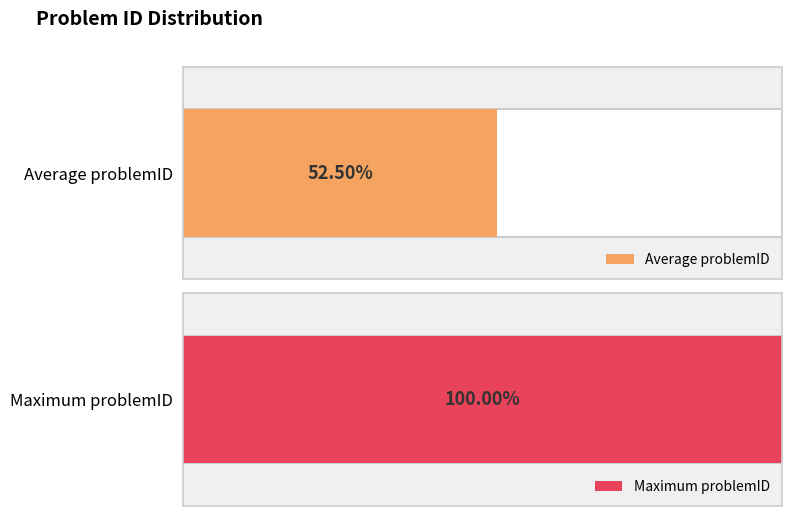

True or false: the data shows 21 at 15.

False